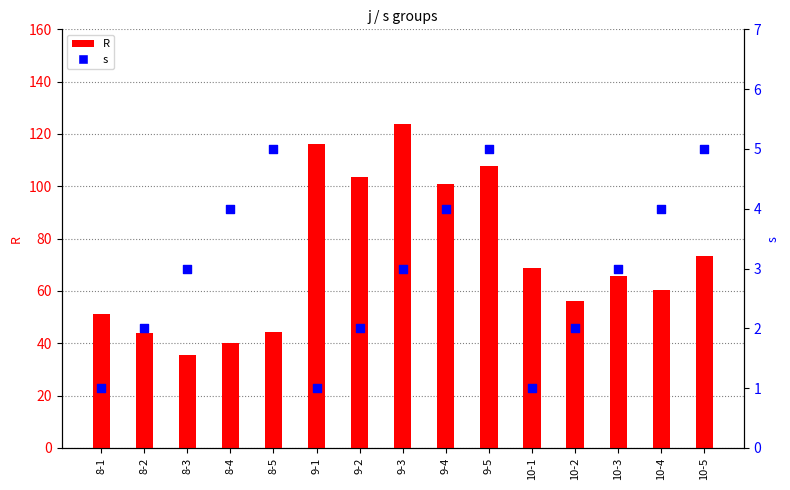

At how many categories does at least one series exceed 116?

2